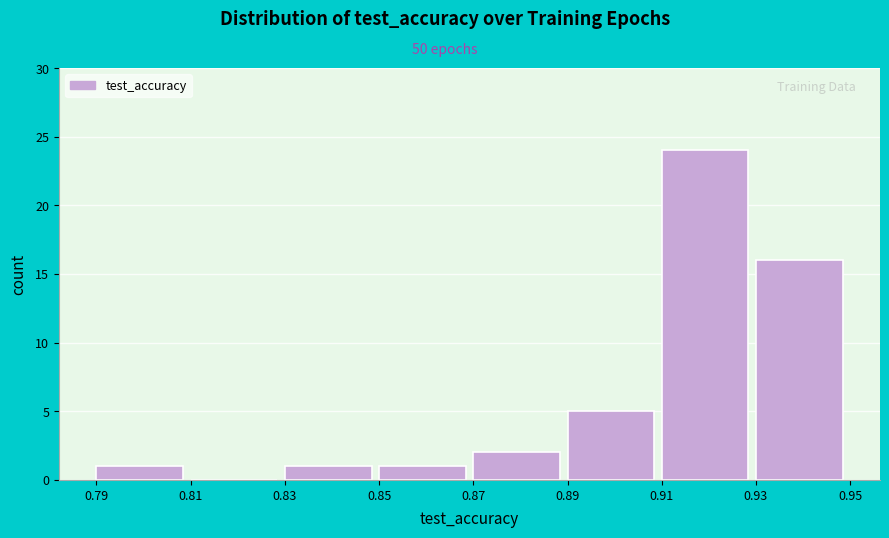

Reading left to right, list every bar in this chart as the range it spans on the x-axis followed by its height. The values are not printed on the chart, so give them approximately, as read against the axis.

0.79 to 0.81: 1
0.81 to 0.83: 0
0.83 to 0.85: 1
0.85 to 0.87: 1
0.87 to 0.89: 2
0.89 to 0.91: 5
0.91 to 0.93: 24
0.93 to 0.95: 16